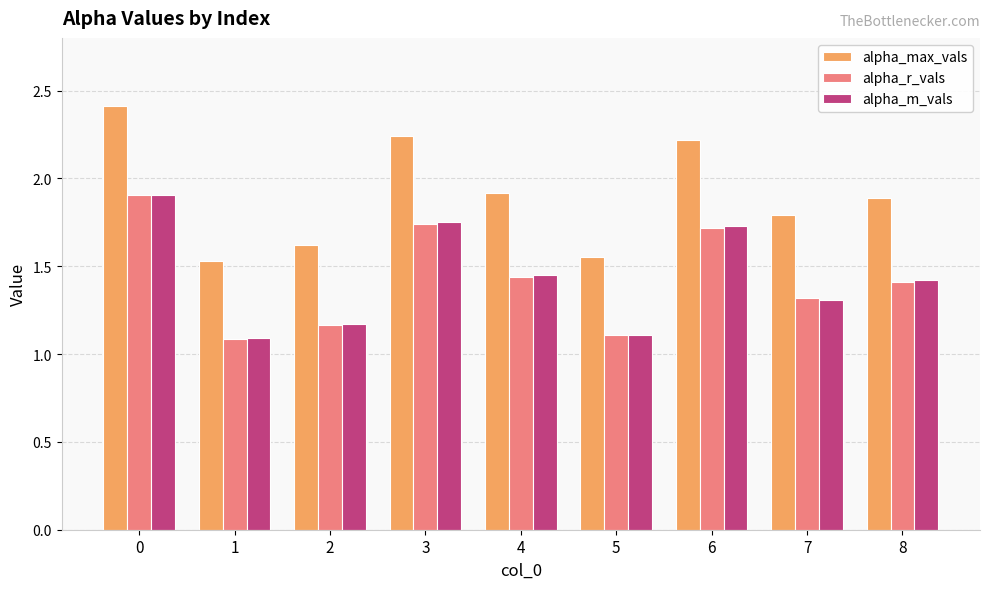

What is the total value across all series at 2?

4.0